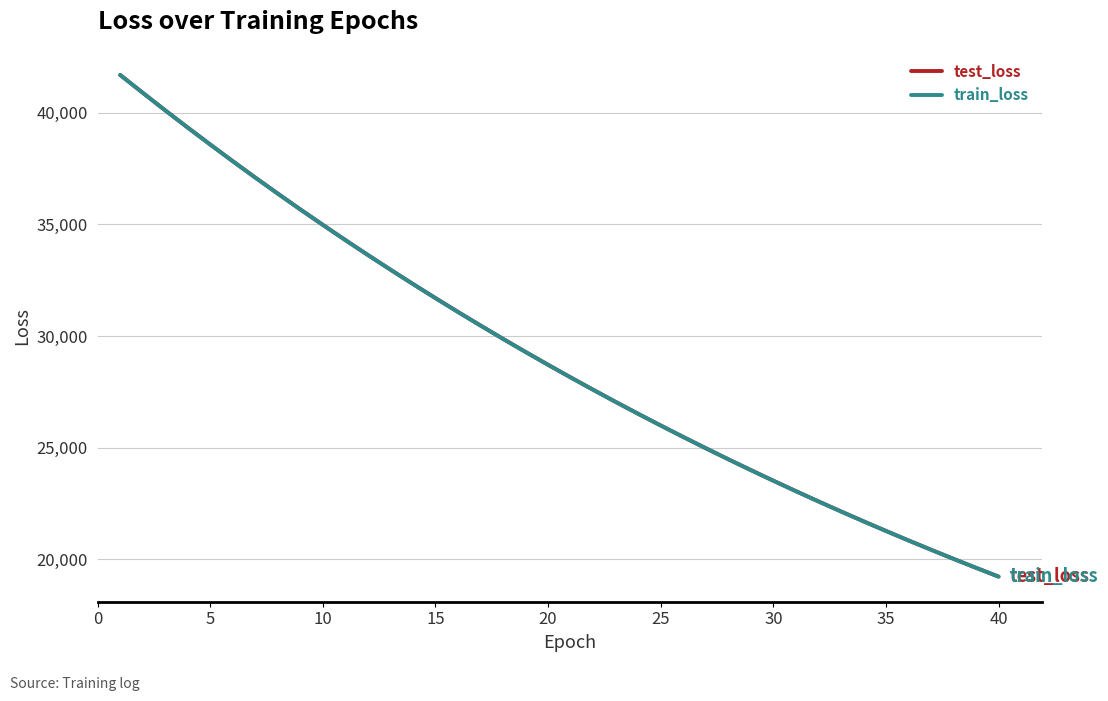

What is the difference between the second highest and minimum values in the test_loss series?

21667.8